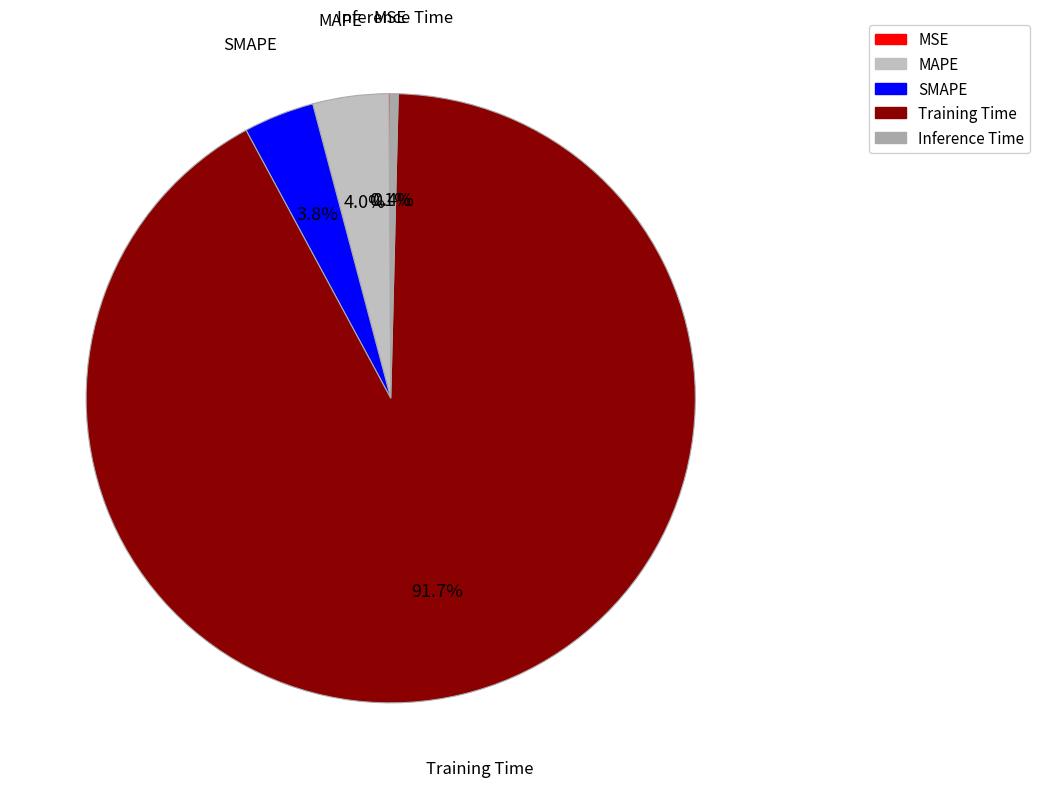

What percentage is NOT represented by Inference Time?

99.6%